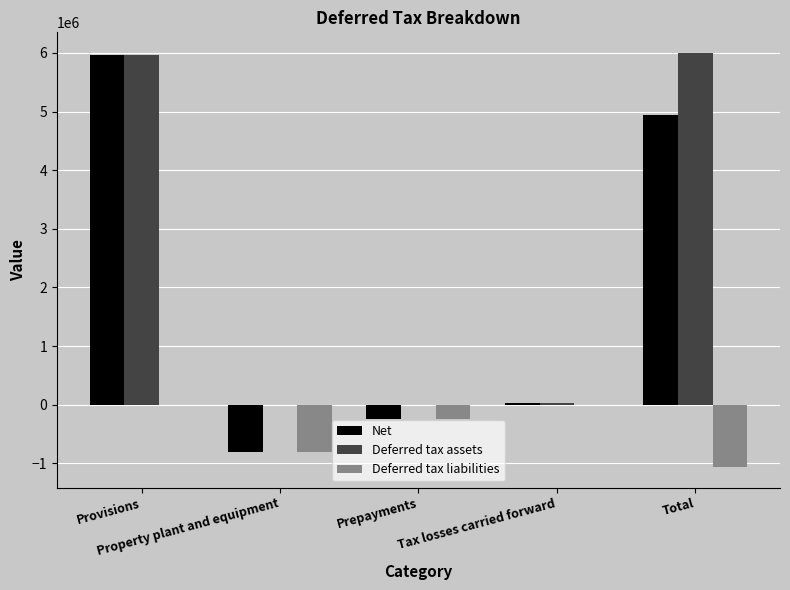

Which series has the largest total across all categories?

Deferred tax assets